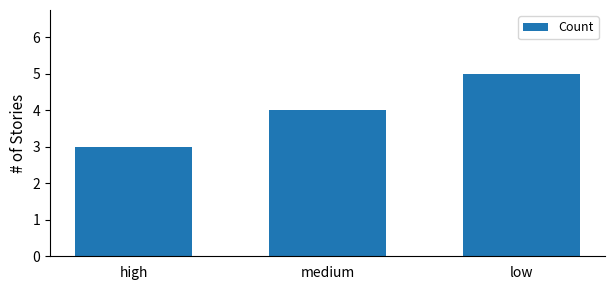

Rank the categories by value from lowest to highest.

high, medium, low